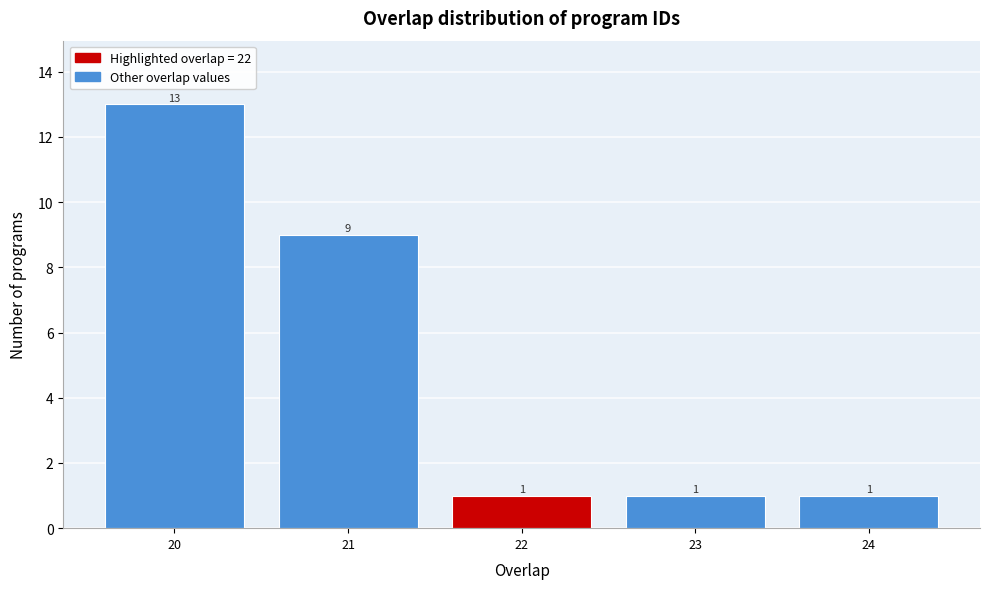

Reading left to right, extract all data points from this chart.

13	9	1	1	1